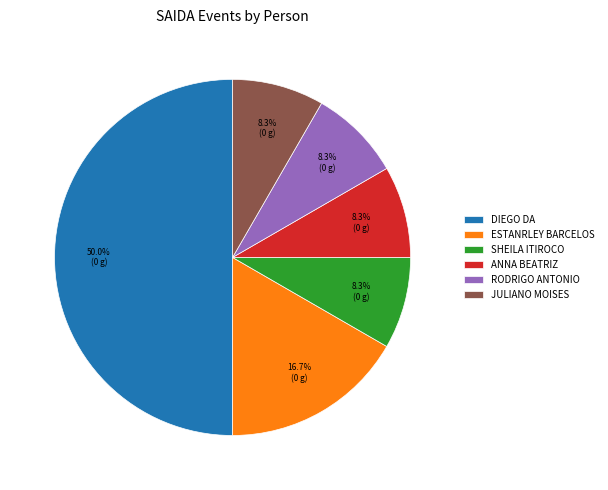

Combined, do DIEGO DA and ESTANRLEY BARCELOS account for over 50%?

Yes